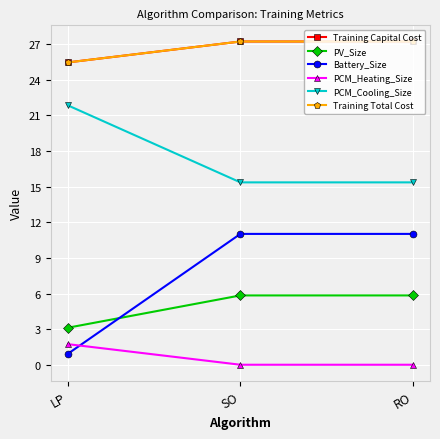

What is the sum of the PV_Size values at SO and RO?

11.7